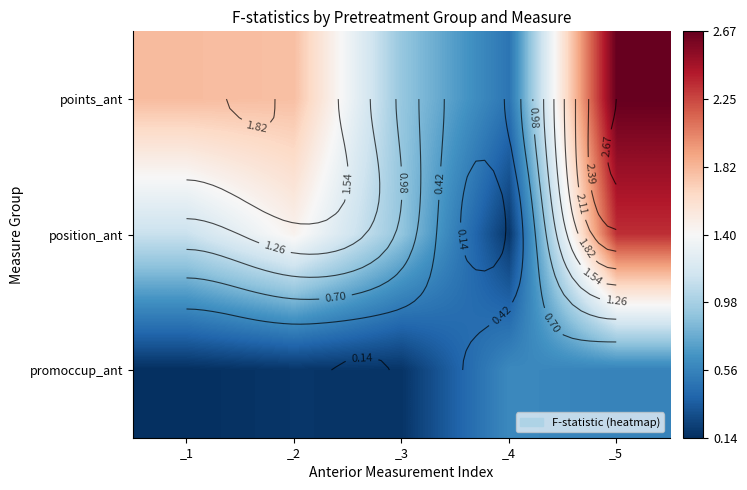

What is the spread (max minus min) of values at _3?

0.8